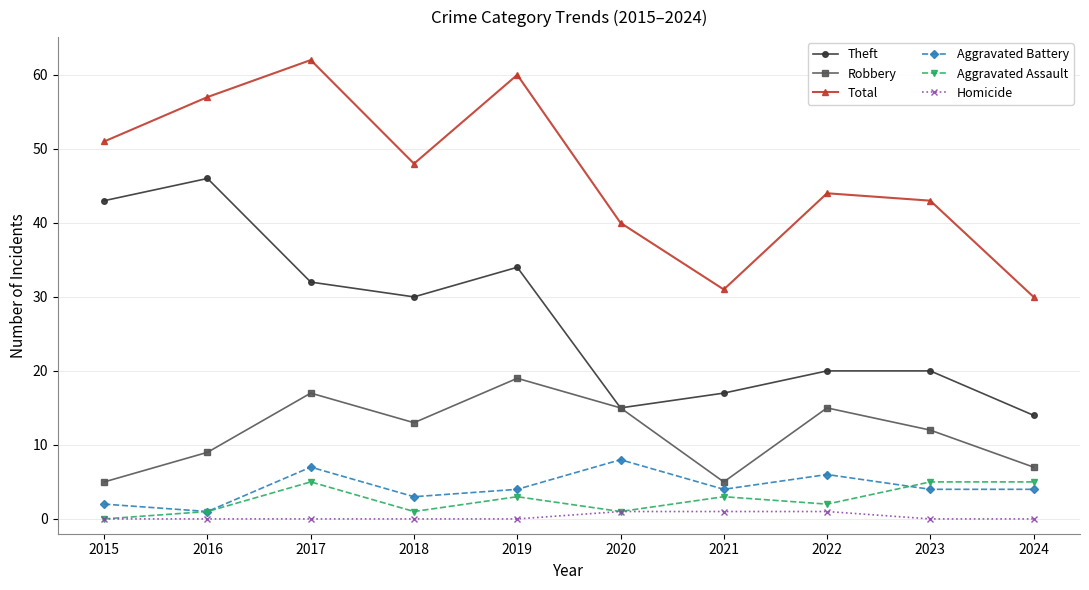

True or false: Theft and Aggravated Battery intersect in this chart.

False